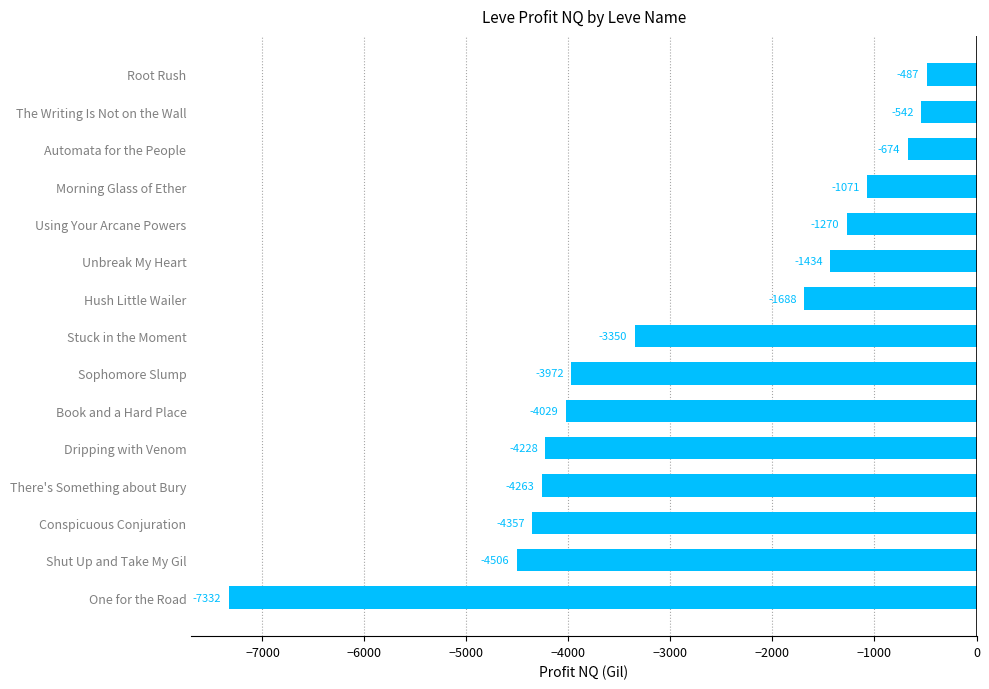

What is the change in value from One for the Road to Using Your Arcane Powers?

+6062.0